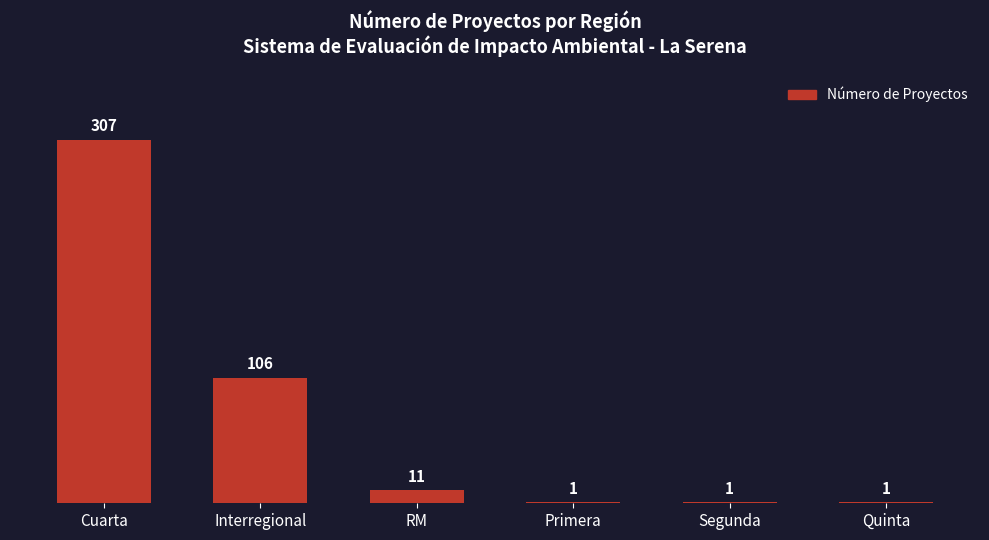

Are the bars horizontal?

No